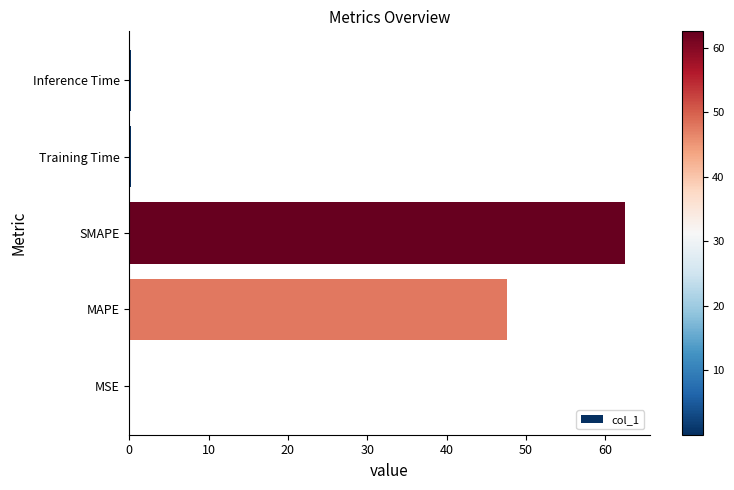

The value at SMAPE is 40.6. True or false?

False